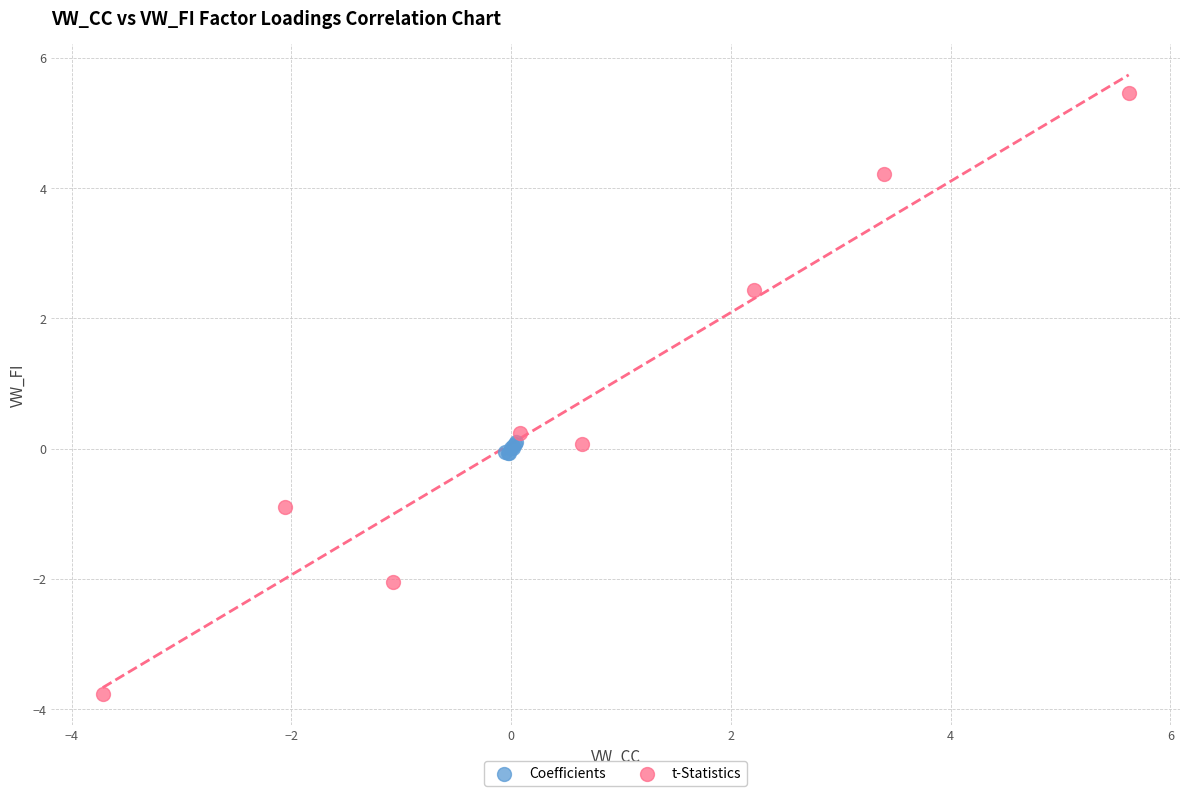

Which series contains the highest Y value?

t-Statistics